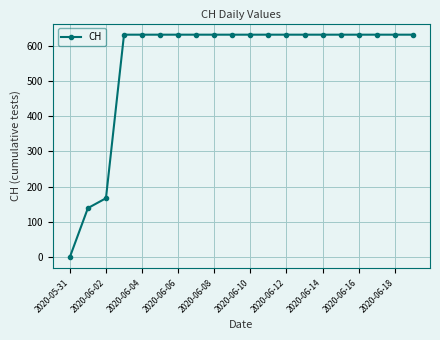

What is the value of the 19th point from the left?

631